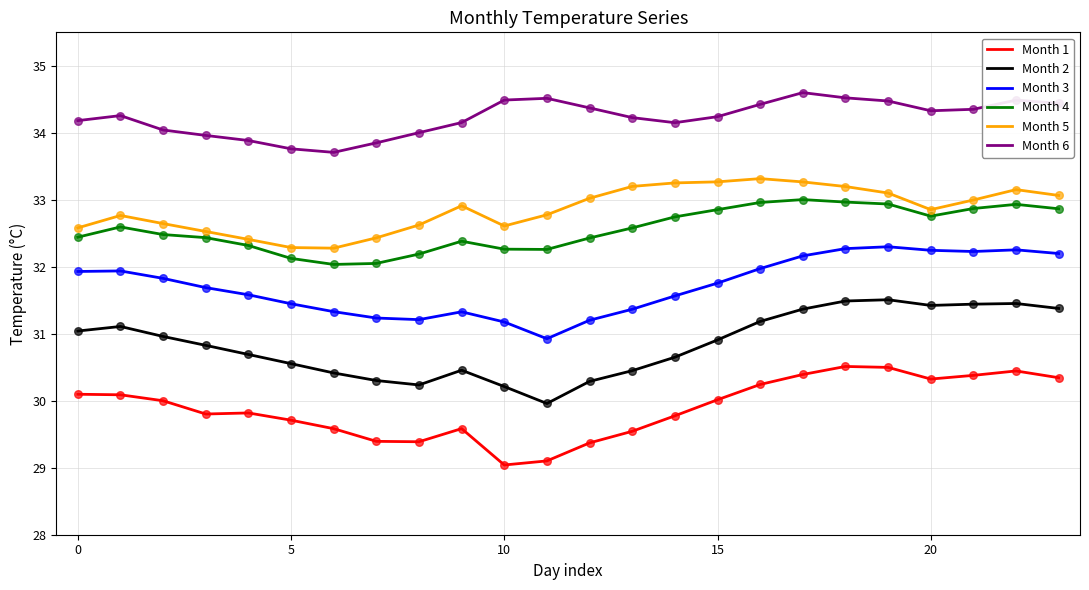

What is the highest value of the Month 5 series?

33.3